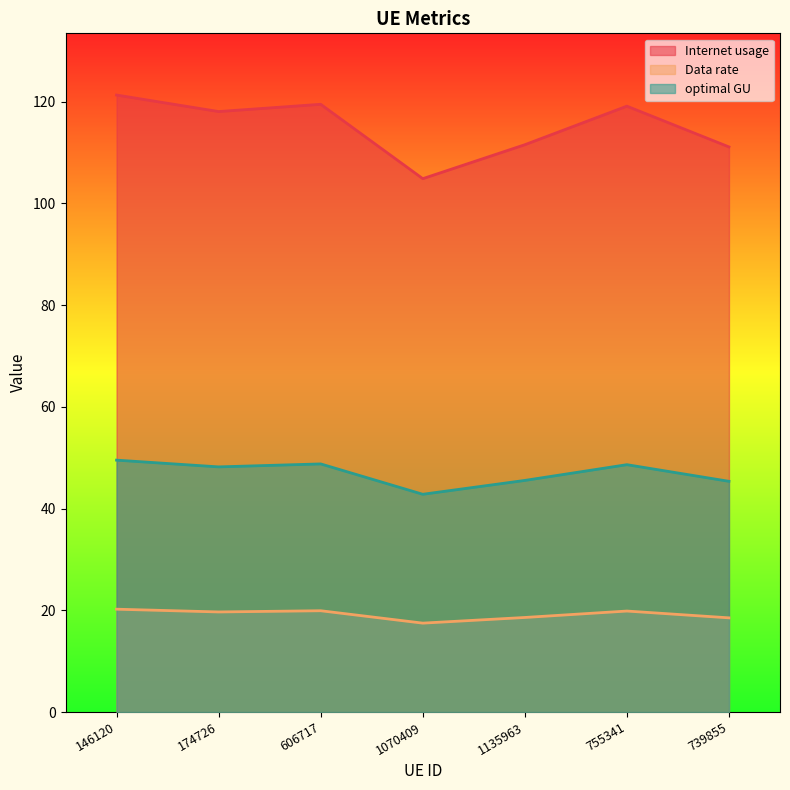

True or false: Internet usage and optimal GU cross at least once.

False